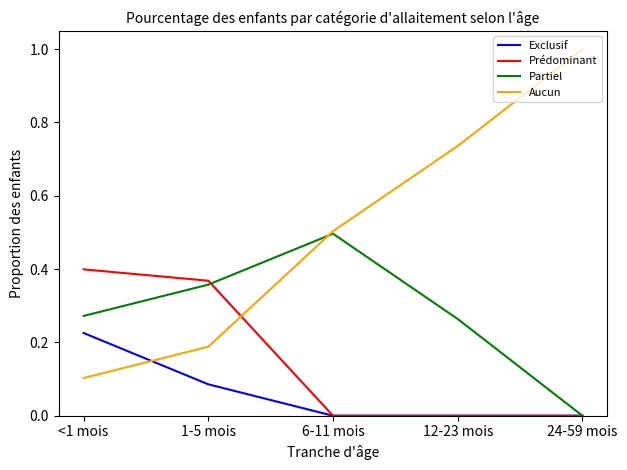

The Partiel series shows 0.4 at <1 mois. True or false?

False